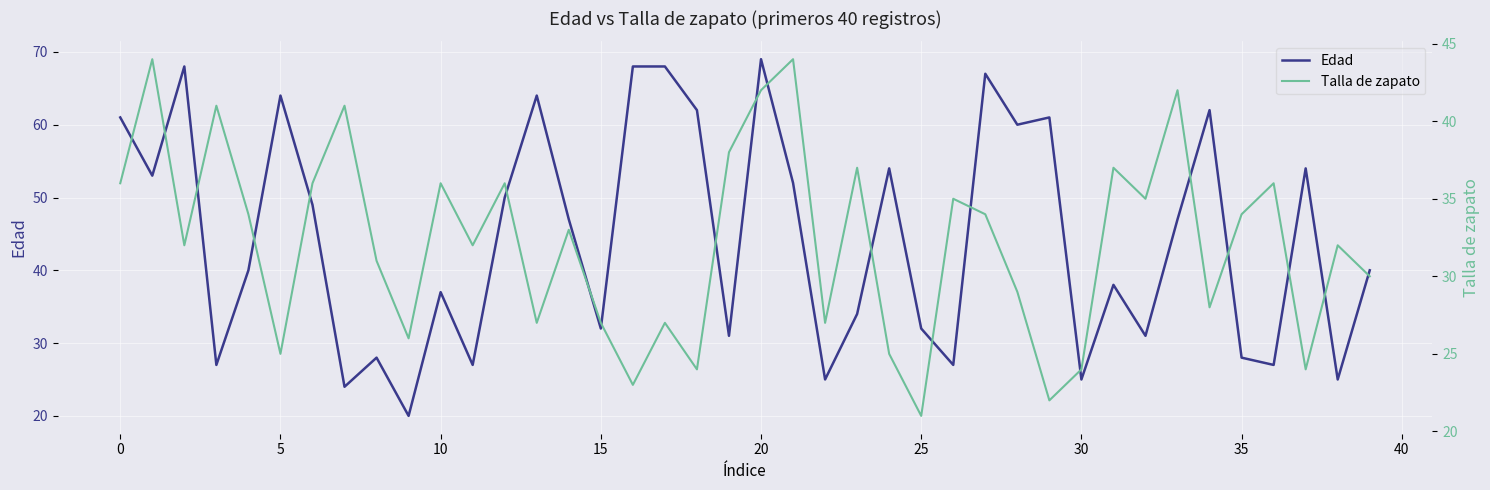

What is the difference between the maximum and second lowest values in the Edad series?

45